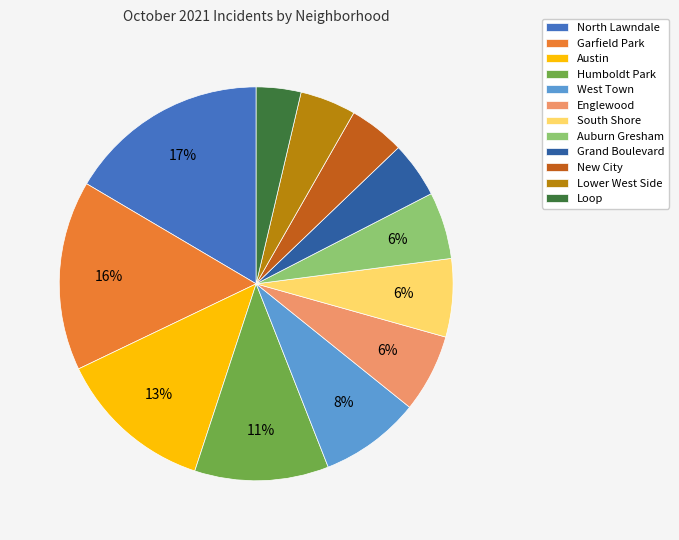

Which has a higher value, Garfield Park or Lower West Side?

Garfield Park